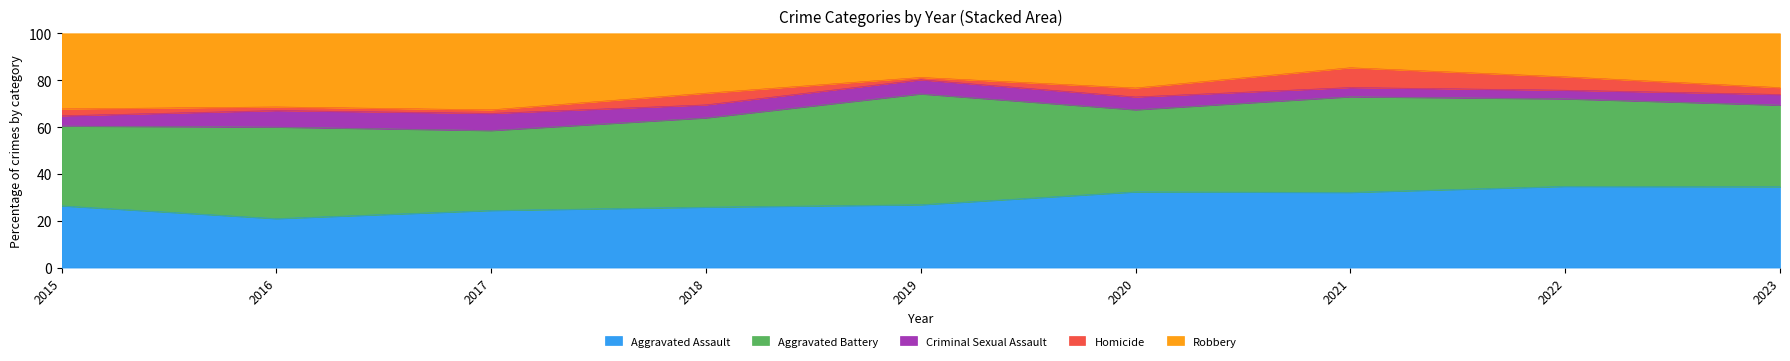

How many lines are shown in the chart?

5